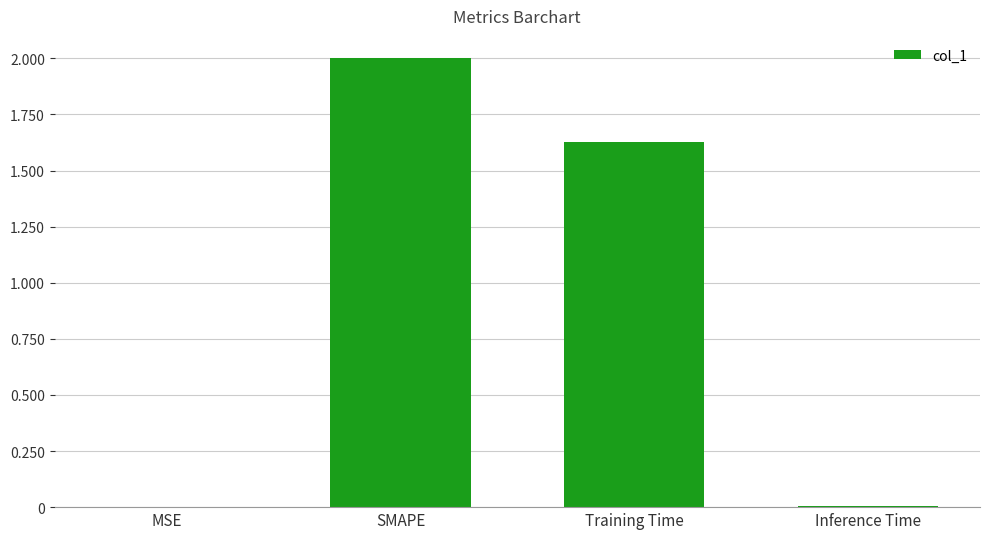

Count the number of data series in this chart.

1